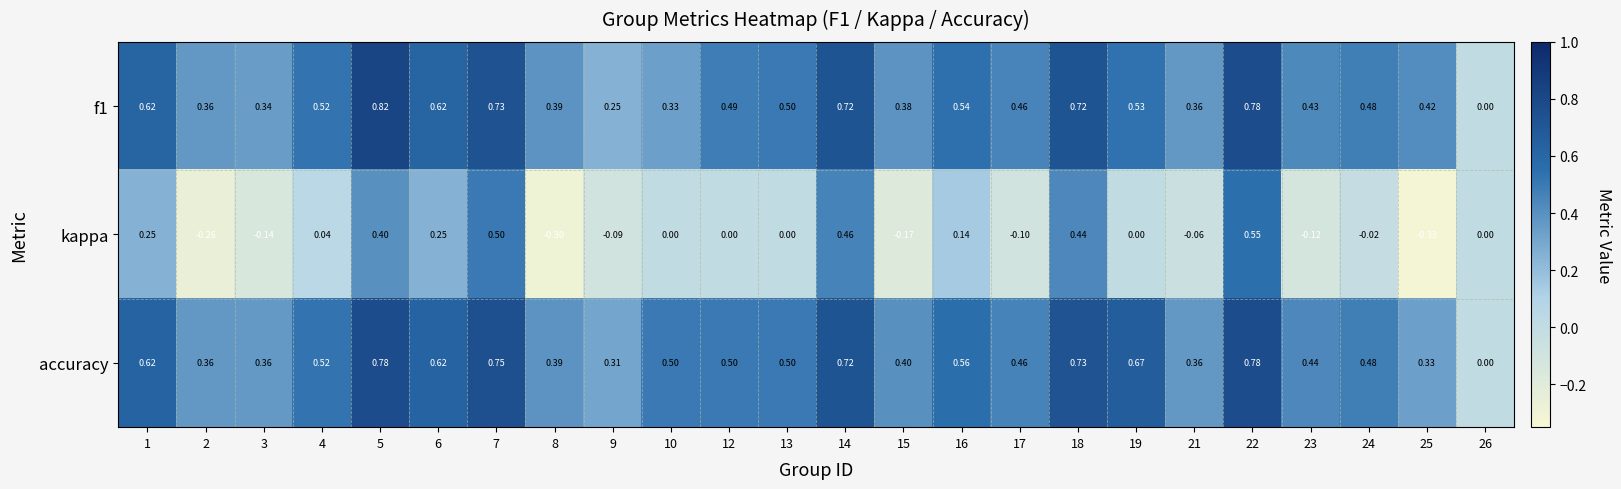

How many distinct data groups are displayed?

3